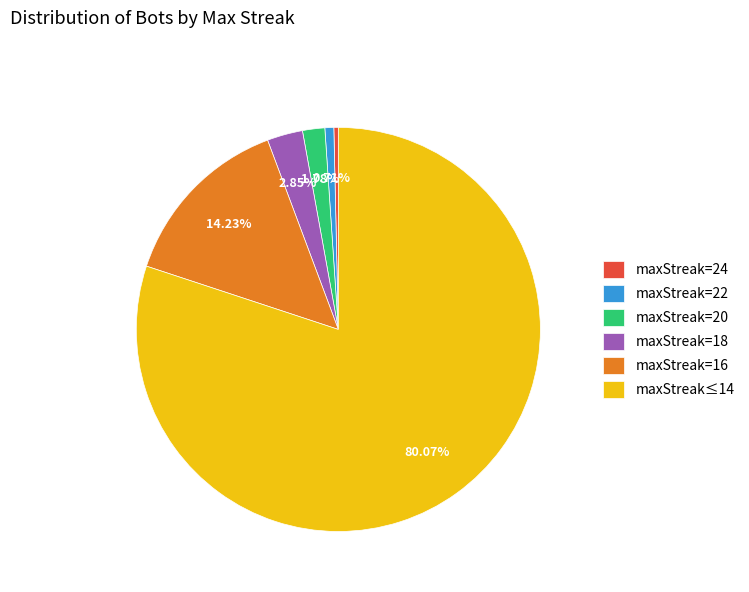

Is the sum of maxStreak=24 and maxStreak=18 greater than half?

No